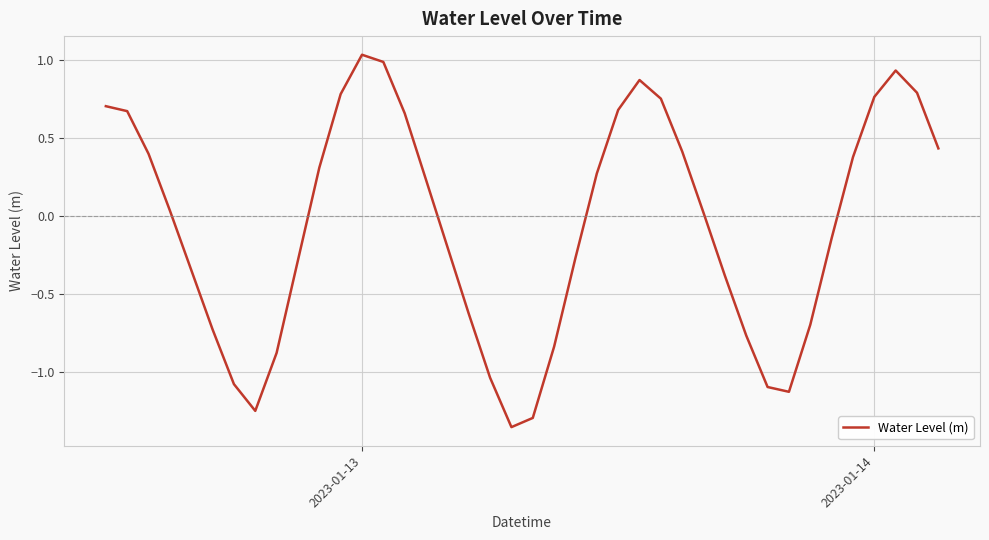

How many values are above zero?

21